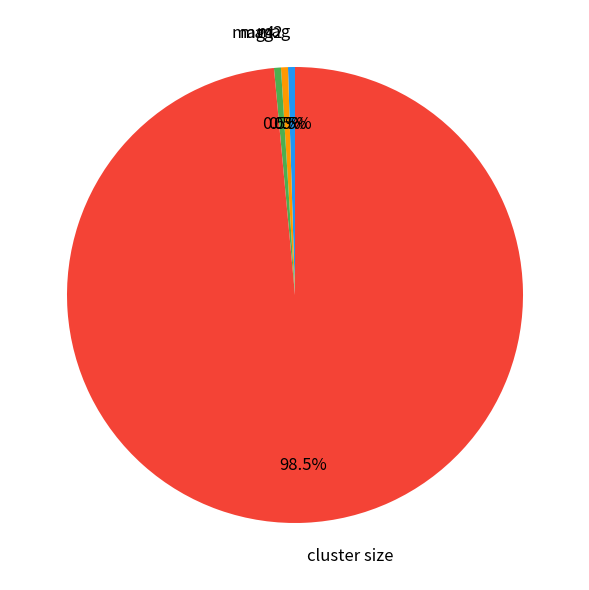

What percentage do mag4 and mag2 together represent?

1.0%